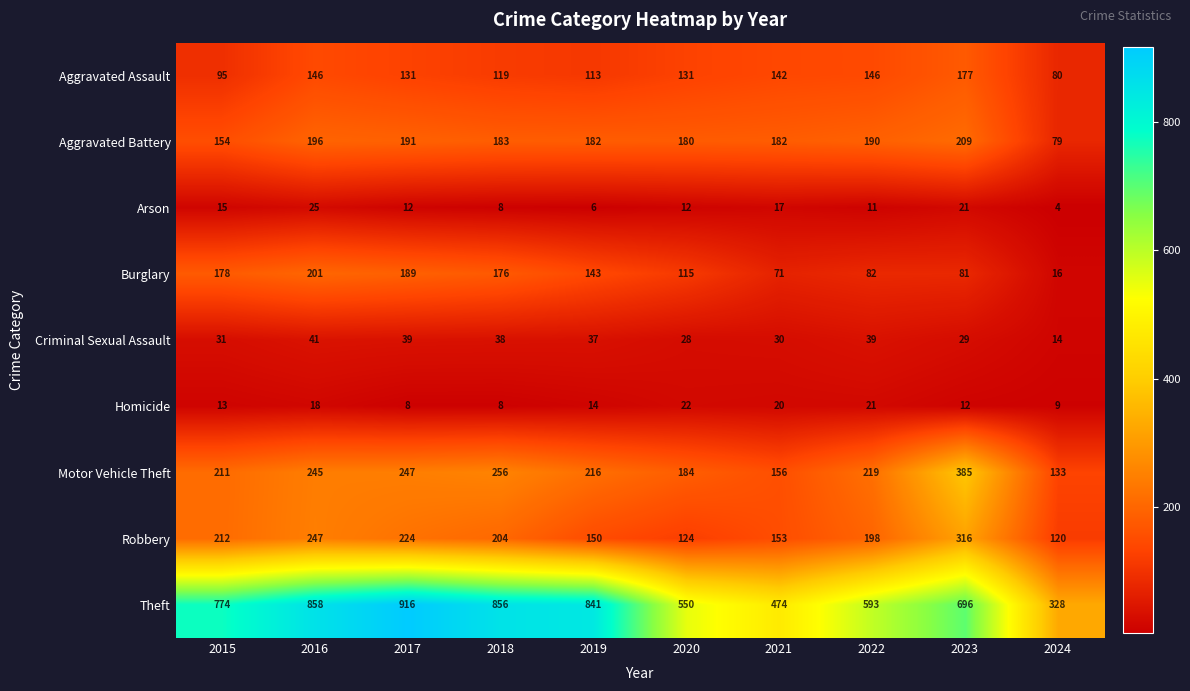

What is the minimum value shown in the chart?

4